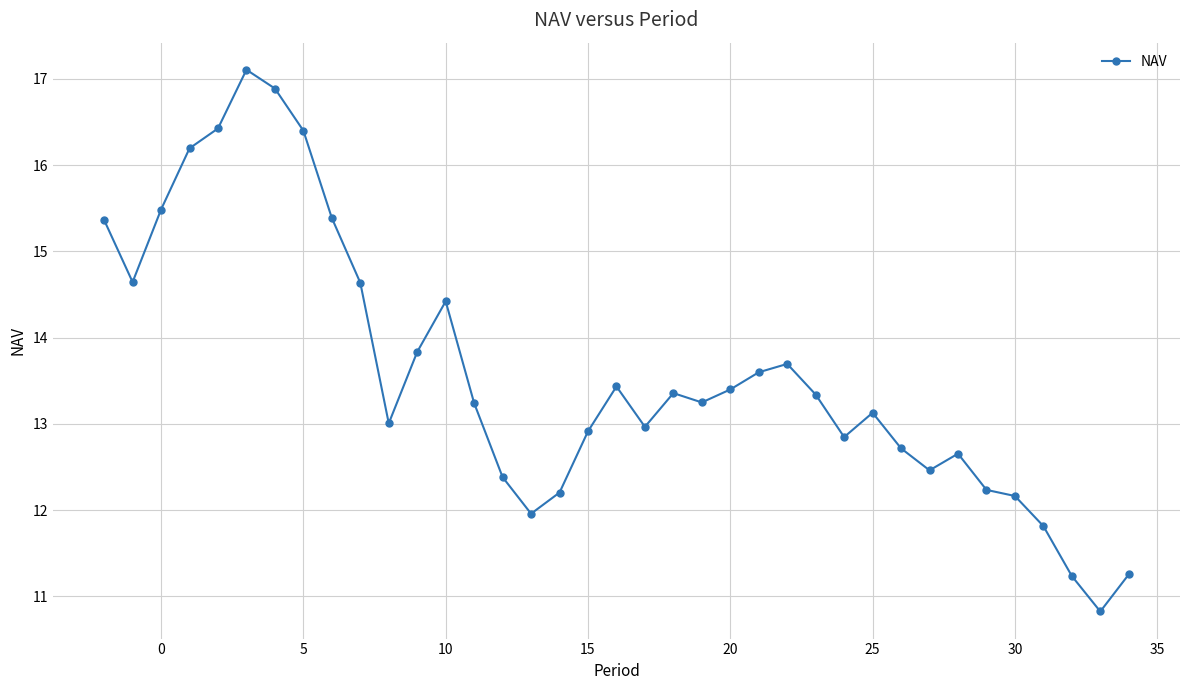

What is the smallest value displayed?

10.8